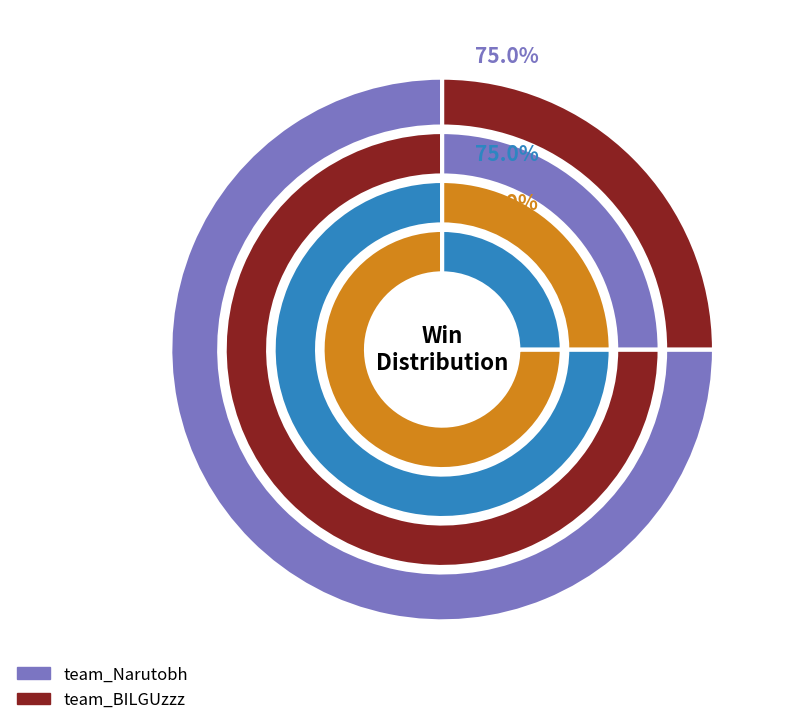

Is there a majority slice in this chart?

Yes